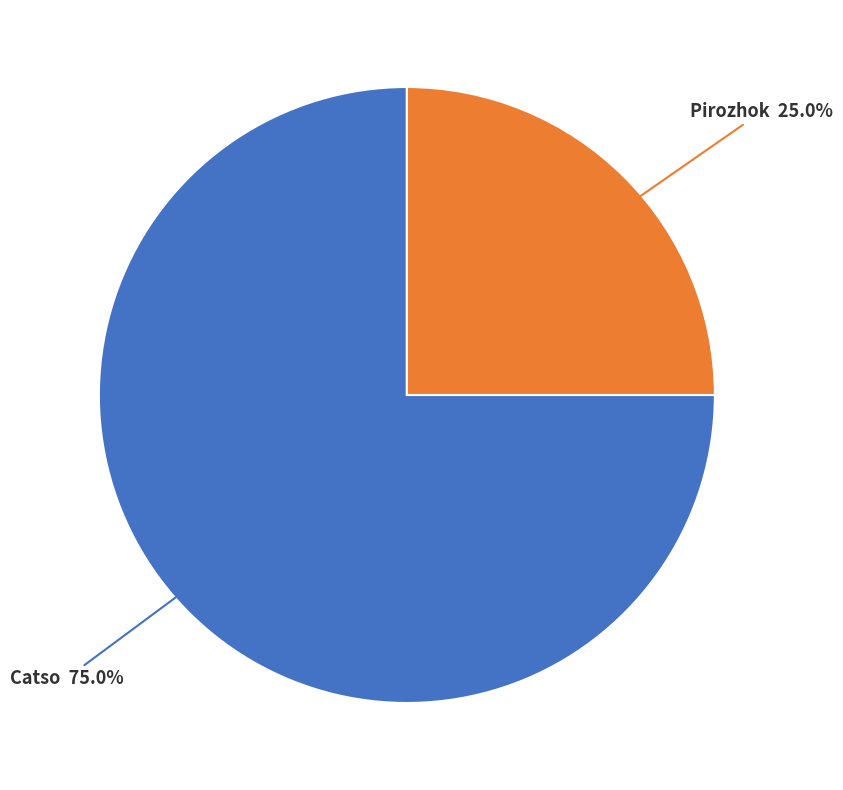

Which has a higher value, Pirozhok or Catso?

Catso